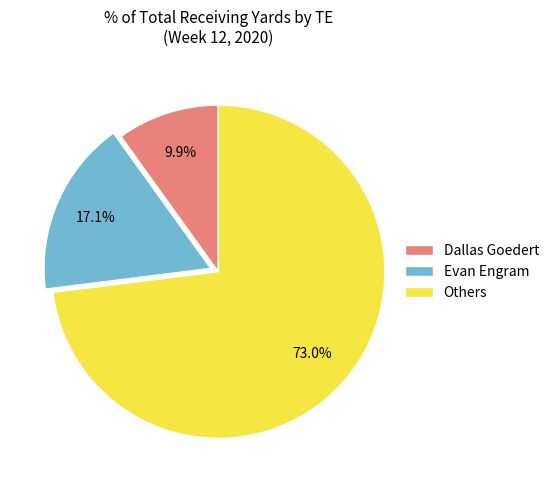

How many segments does this pie chart have?

3